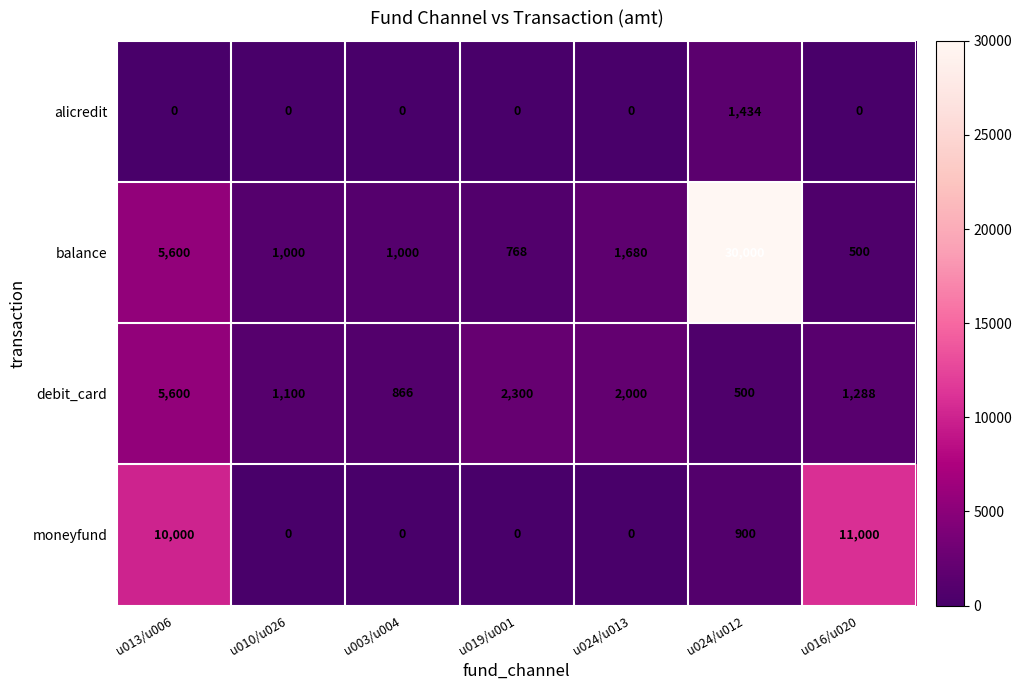

What is the difference between the moneyfund values at u024/u012 and u024/u013?

900